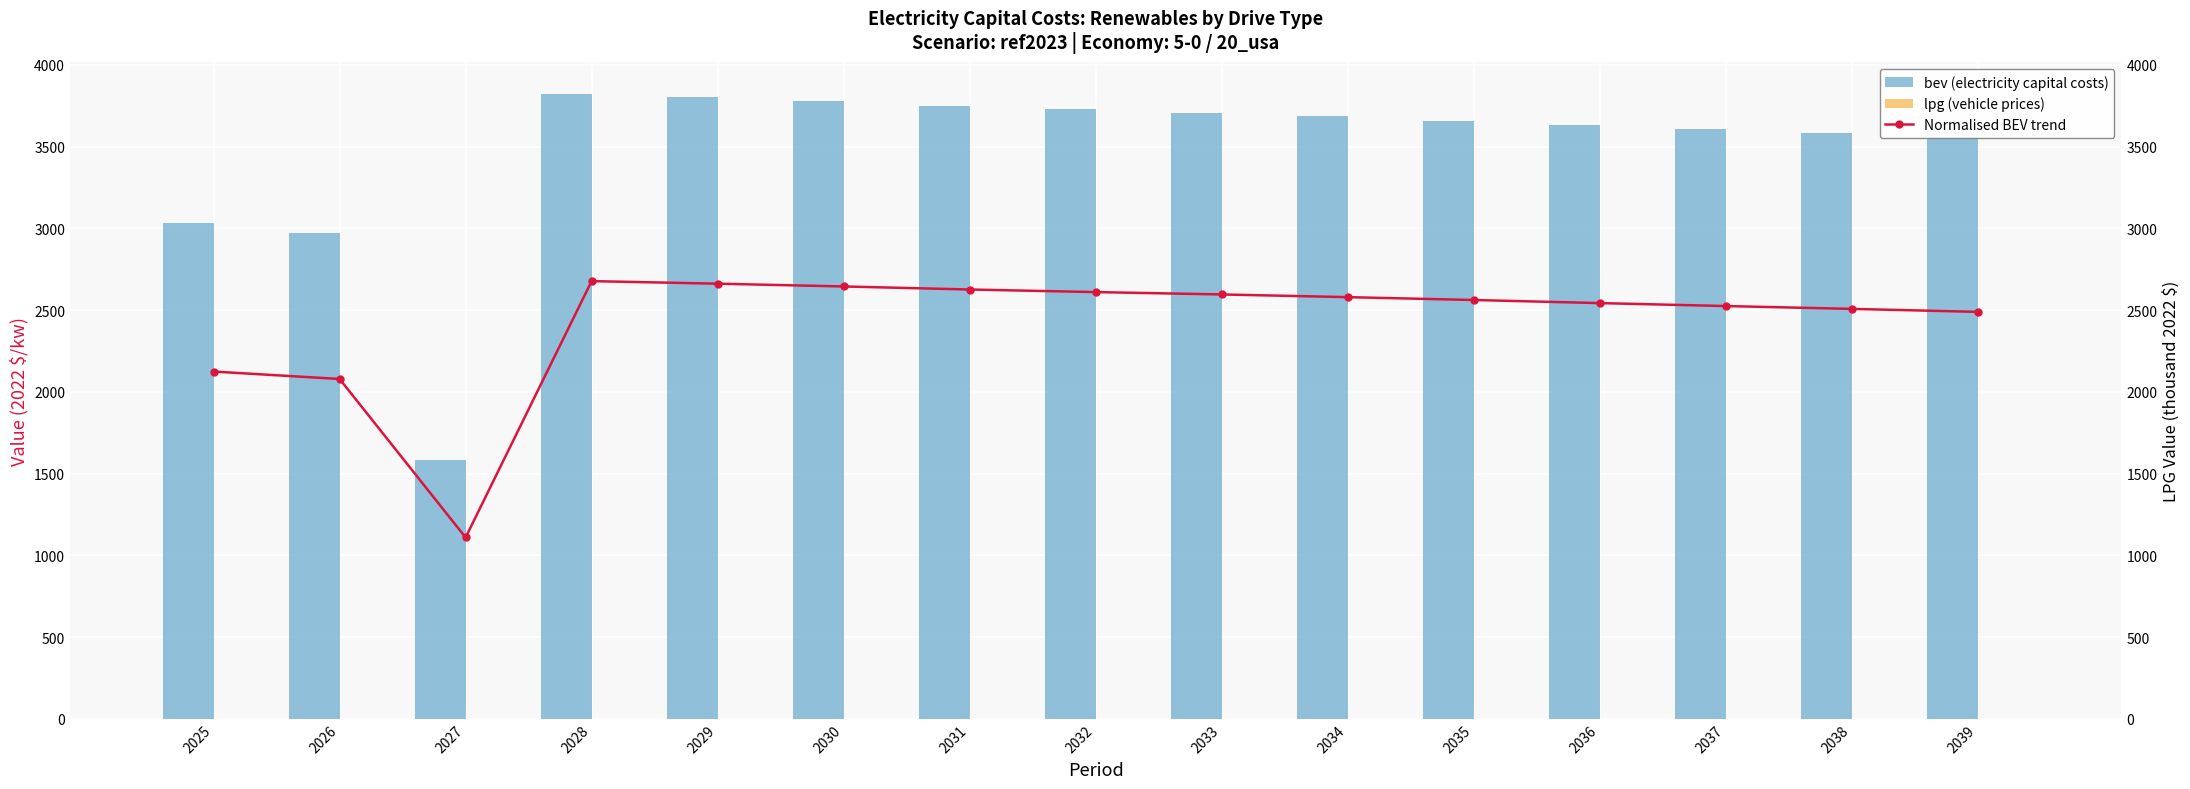

Reading right to left, what are all the values shown in this chart?

Normalised BEV trend: 2039=2488.8	2038=2507.0	2037=2524.4	2036=2542.4	2035=2561.4	2034=2578.8	2033=2595.3	2032=2609.8	2031=2625.5	2030=2644.2	2029=2661.1	2028=2676.9	2027=1108.9	2026=2078.3	2025=2123.7
bev: 2039=3555.4	2038=3581.4	2037=3606.2	2036=3632.0	2035=3659.1	2034=3684.1	2033=3707.6	2032=3728.2	2031=3750.8	2030=3777.4	2029=3801.6	2028=3824.1	2027=1584.1	2026=2969.0	2025=3033.9
lpg: 2039=0.0	2038=0.0	2037=0.0	2036=0.0	2035=0.0	2034=0.0	2033=0.0	2032=0.0	2031=0.0	2030=0.0	2029=0.0	2028=0.0	2027=0.0	2026=0.0	2025=0.0